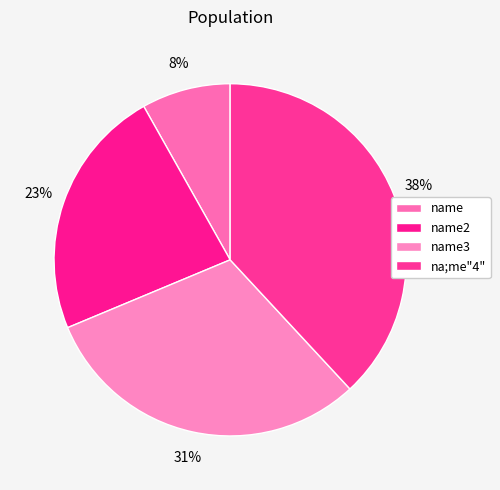

How many segments does this pie chart have?

4